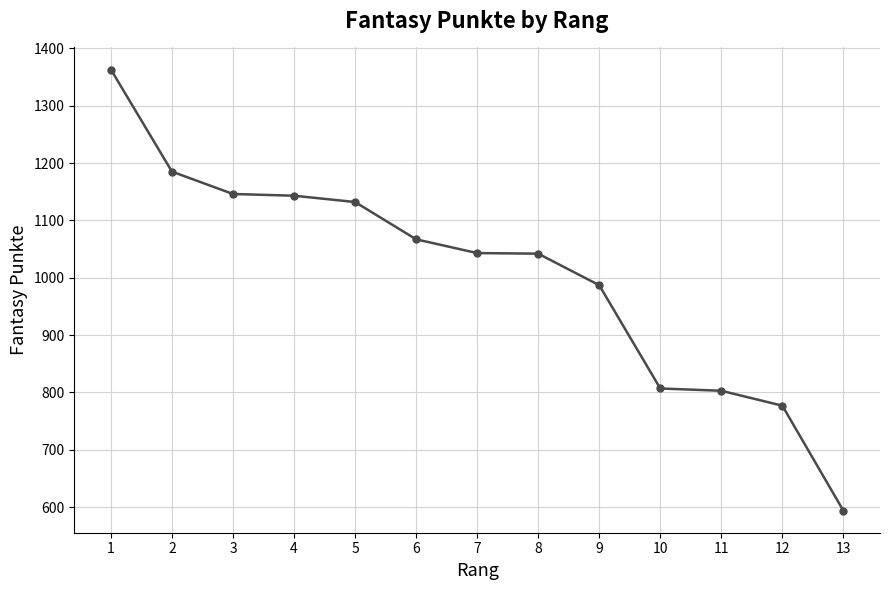

Between 11 and 5, which is larger?

5